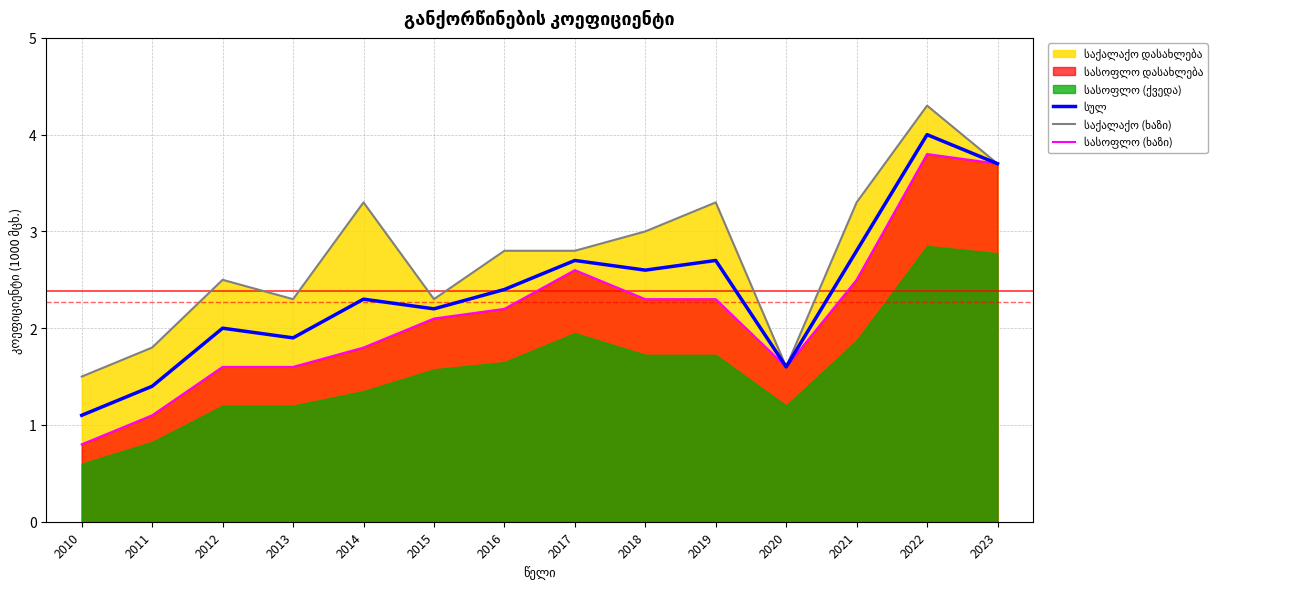

What is the value of the საქალაქო (ხაზი) point at the 9th from the left?

3.0